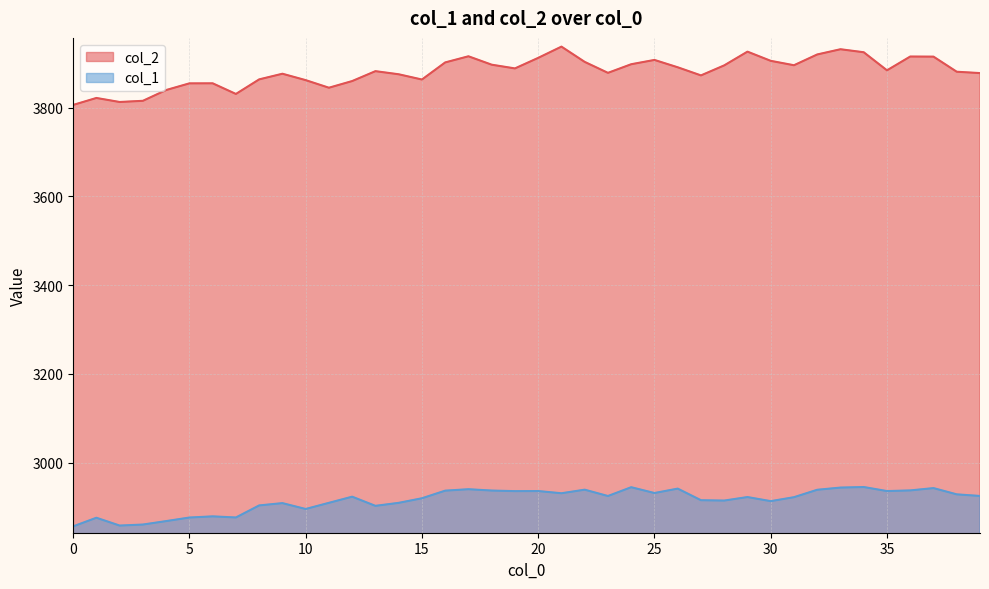

What is the spread (max minus min) of values at 31?

973.7